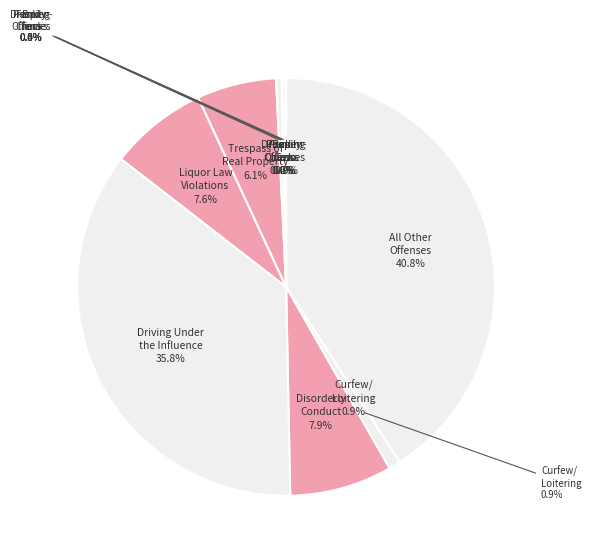

Do Disorderly Conduct and Bad Checks together represent more than half of the pie?

No